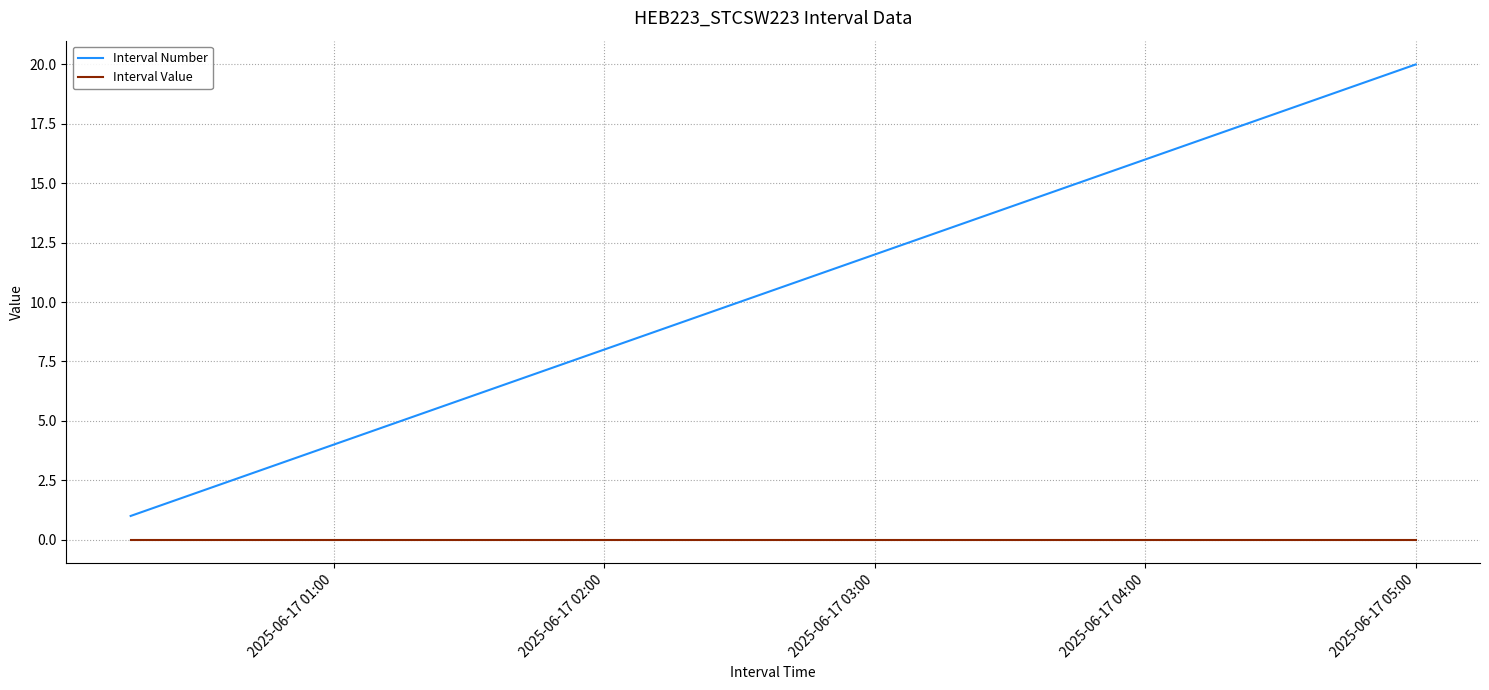

True or false: Interval Value and Interval Number cross at least once.

False